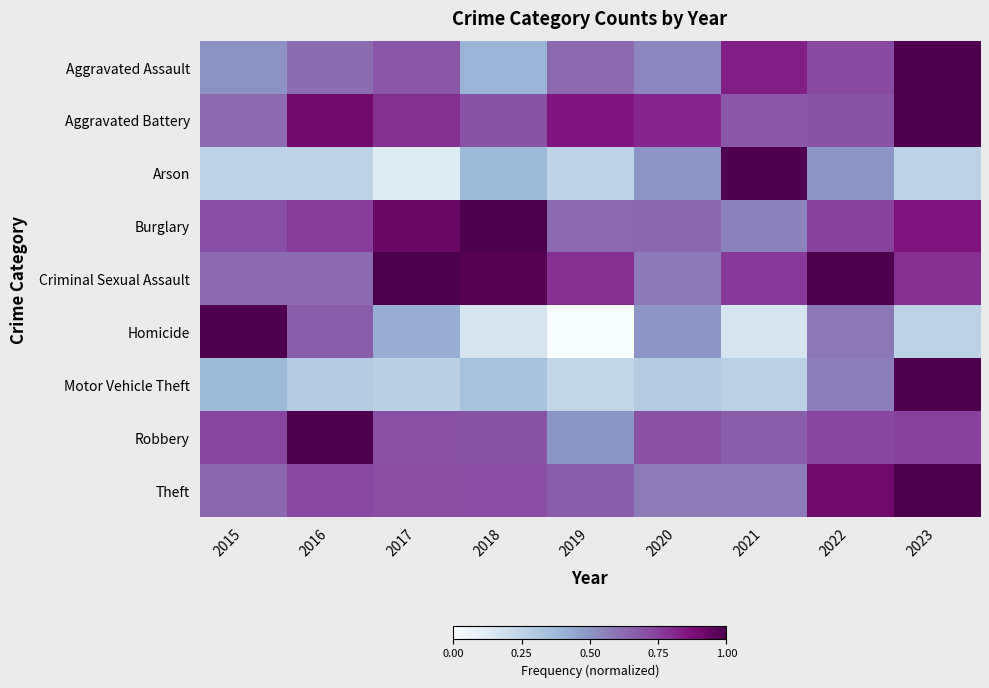

Rank the series at 2019 from lowest to highest value.

Homicide, Motor Vehicle Theft, Arson, Robbery, Aggravated Assault, Burglary, Theft, Criminal Sexual Assault, Aggravated Battery